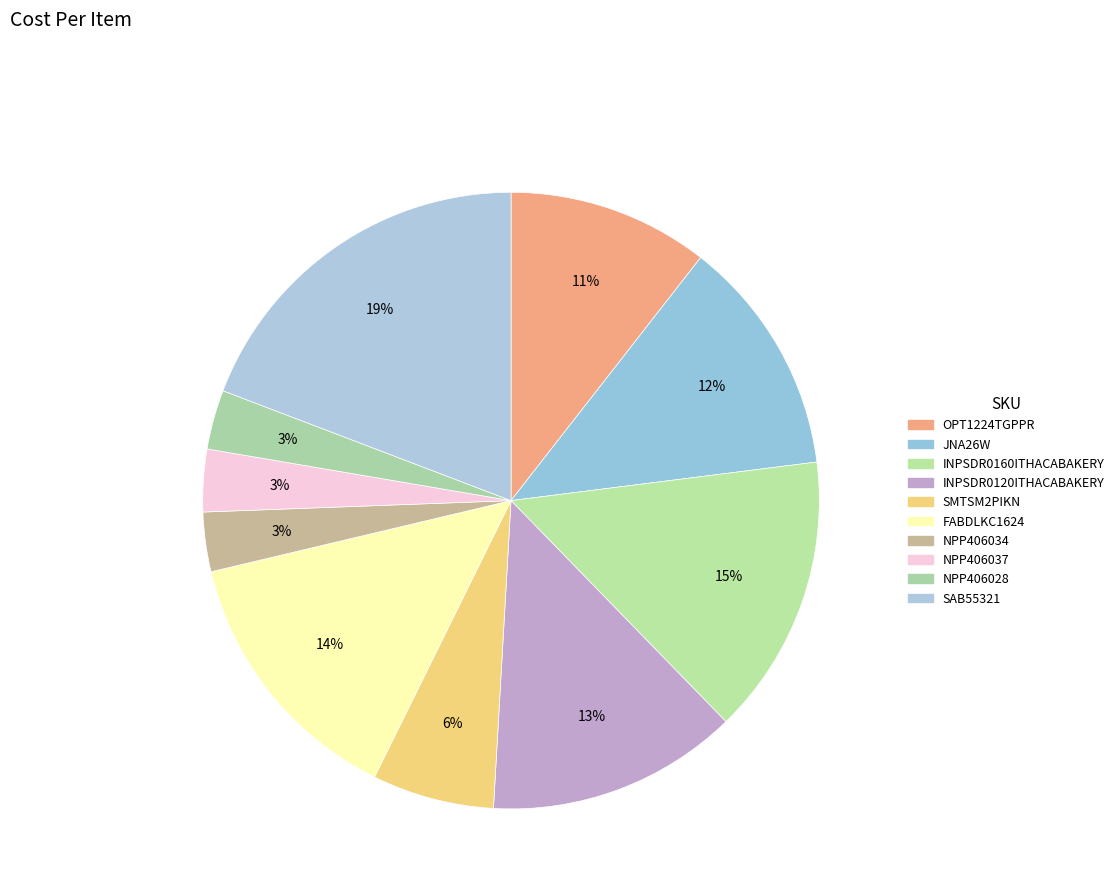

Count the number of slices in the pie.

10